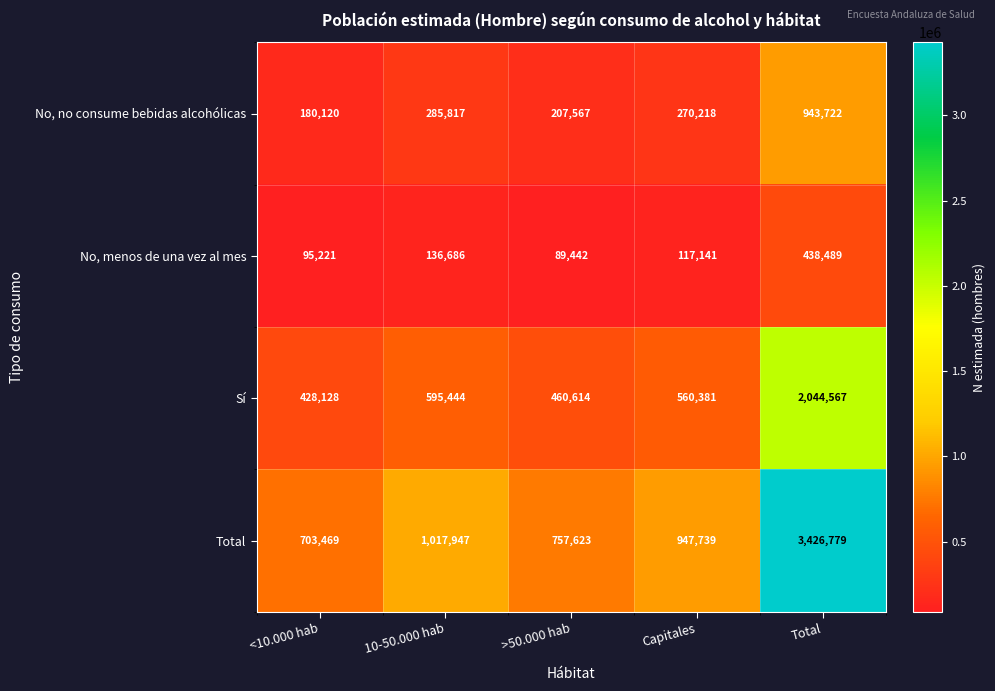

What is the sum of all No, no consume bebidas alcohólicas values?

1887444